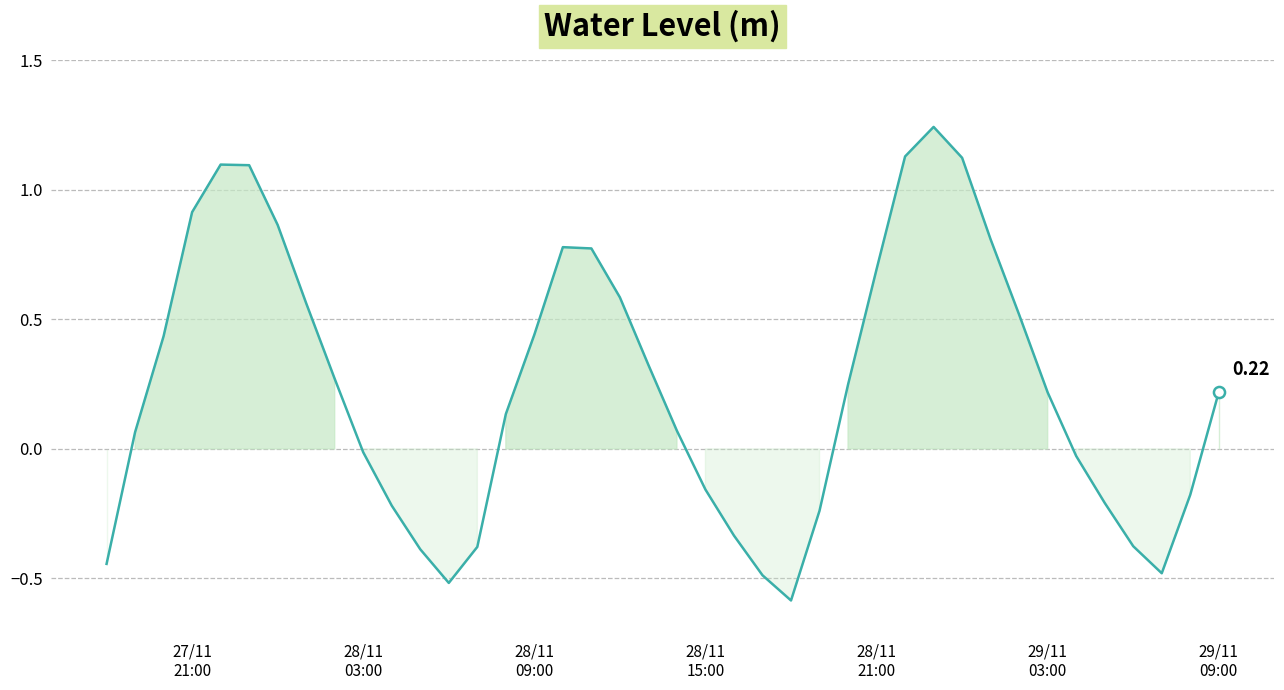

How many points are higher than both their immediate neighbors (excluding endpoints)?

3